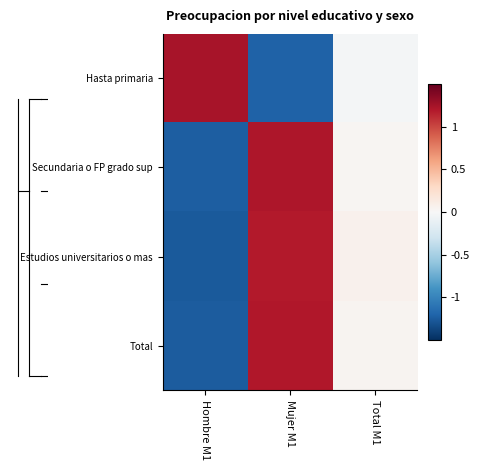

Reading left to right, list all the values displayed in this chart.

Hasta primaria: Hombre M1=1.2	Mujer M1=-1.2	Total M1=-0.0
Secundaria o FP grado sup: Hombre M1=-1.2	Mujer M1=1.2	Total M1=0.0
Estudios universitarios o mas: Hombre M1=-1.3	Mujer M1=1.2	Total M1=0.1
Total: Hombre M1=-1.2	Mujer M1=1.2	Total M1=0.0